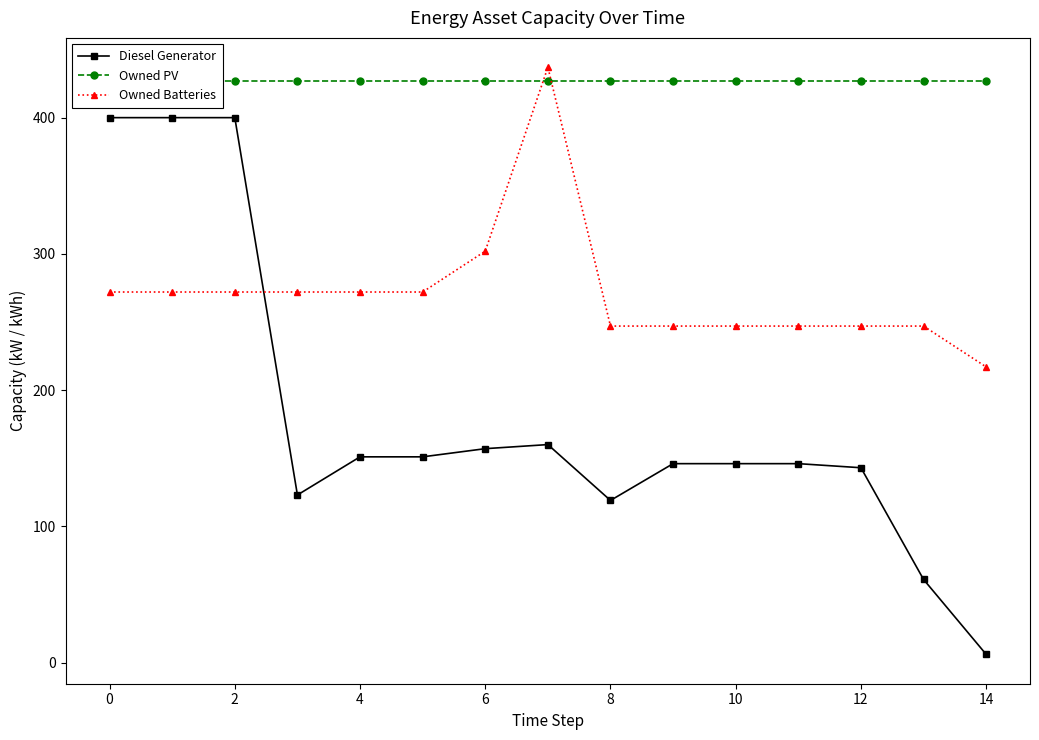

What is the average value of the Owned PV series?

427